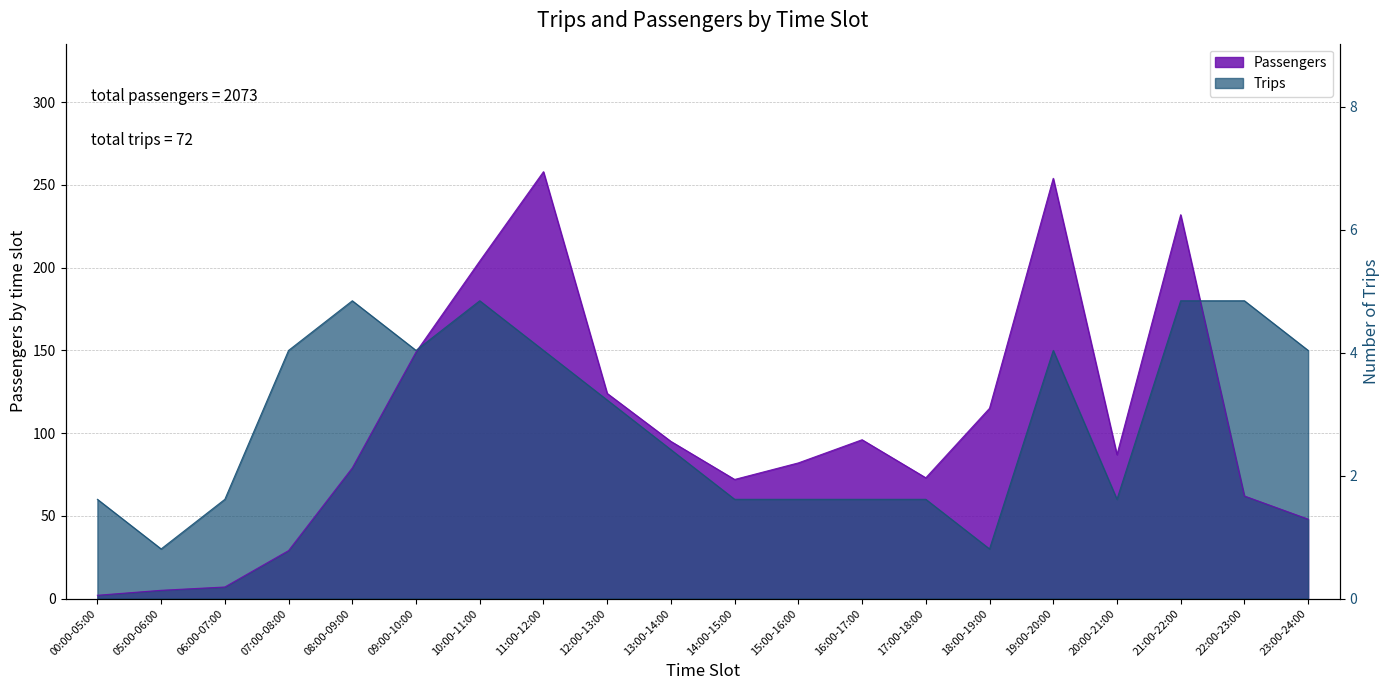

Is the value of Passengers at 16:00-17:00 greater than the value of Trips at 07:00-08:00?

No